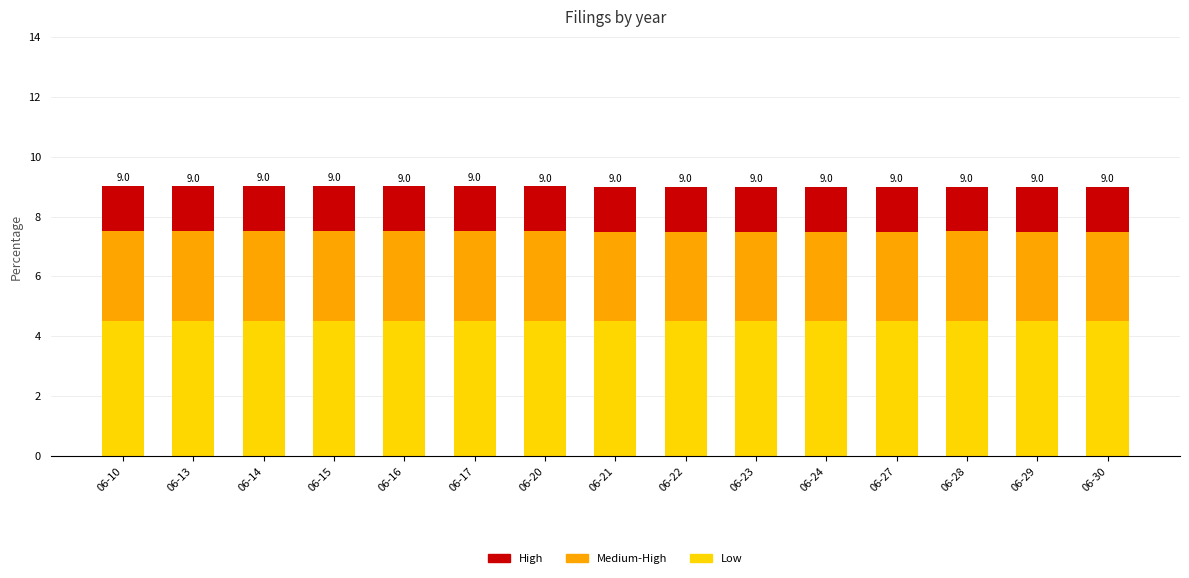

What is the total value across all series at 06-20?

9.0